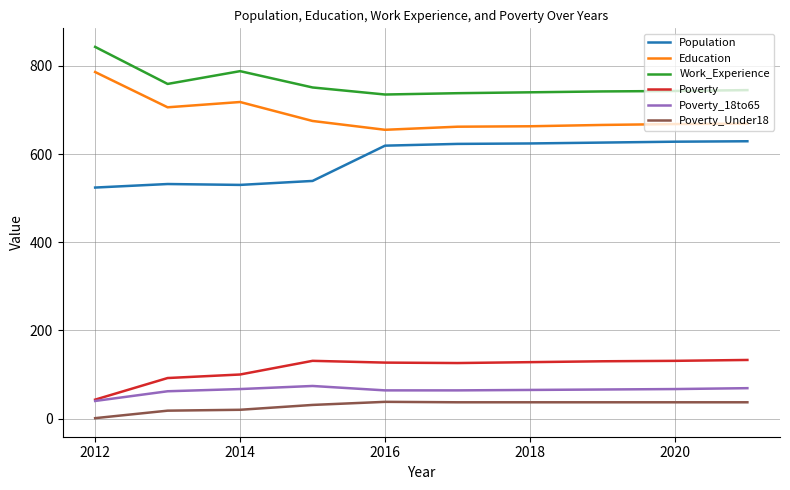

True or false: Poverty_Under18 has more than 0 points higher than both neighbors.

True